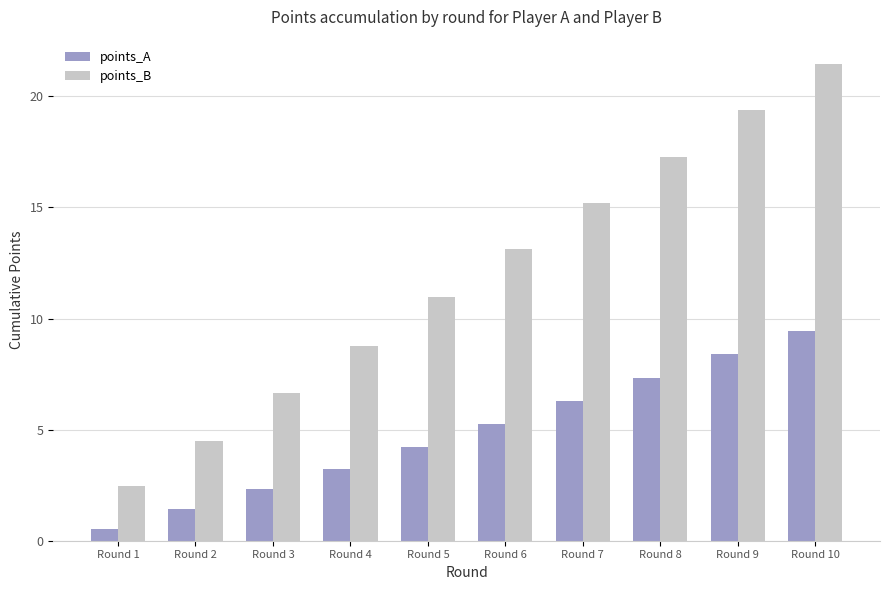

Which series changed the most between Round 1 and Round 4?

points_B